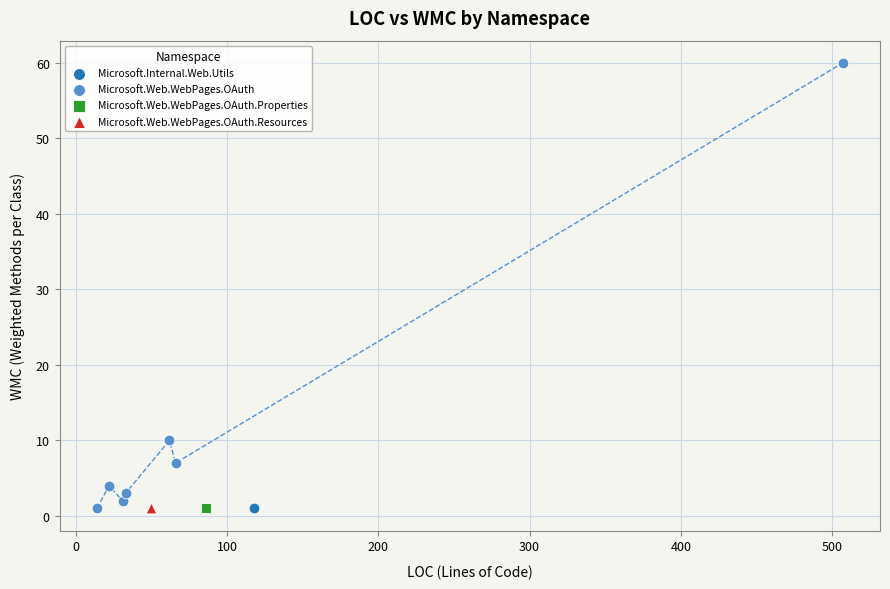

What are all the series names shown in the legend?

Microsoft.Internal.Web.Utils, Microsoft.Web.WebPages.OAuth, Microsoft.Web.WebPages.OAuth.Properties, Microsoft.Web.WebPages.OAuth.Resources